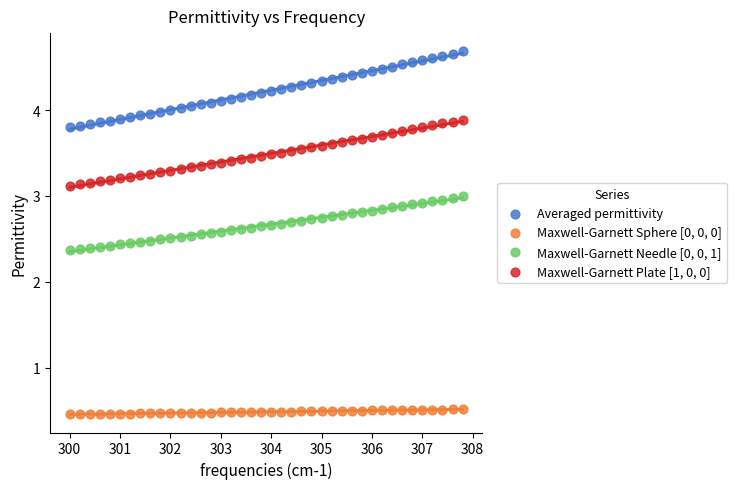

Which series reaches the maximum Y coordinate?

Averaged permittivity